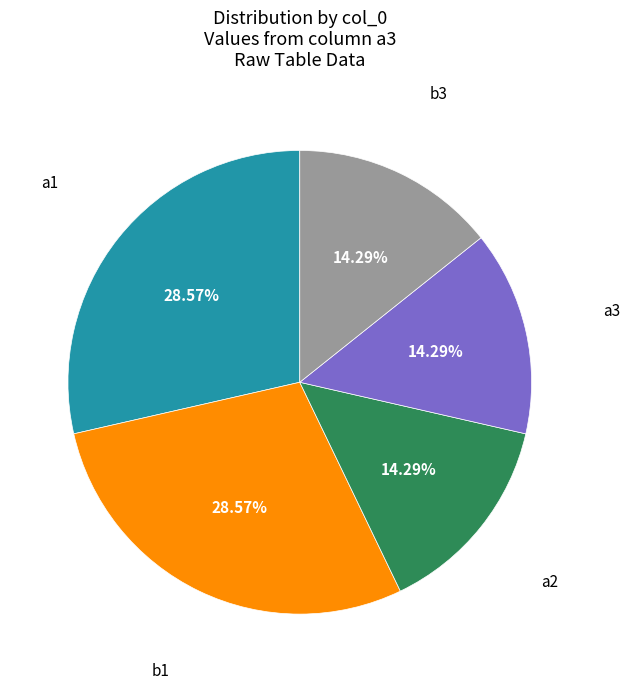

Is there any slice that represents more than half of the pie?

No